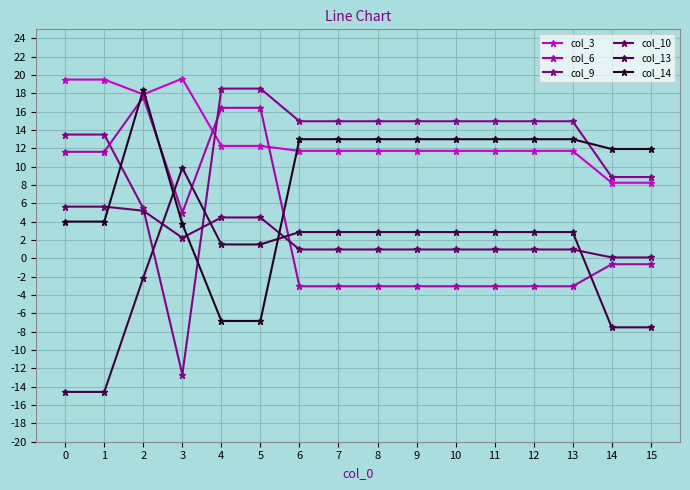

Which series has the largest range (max minus min)?

col_9